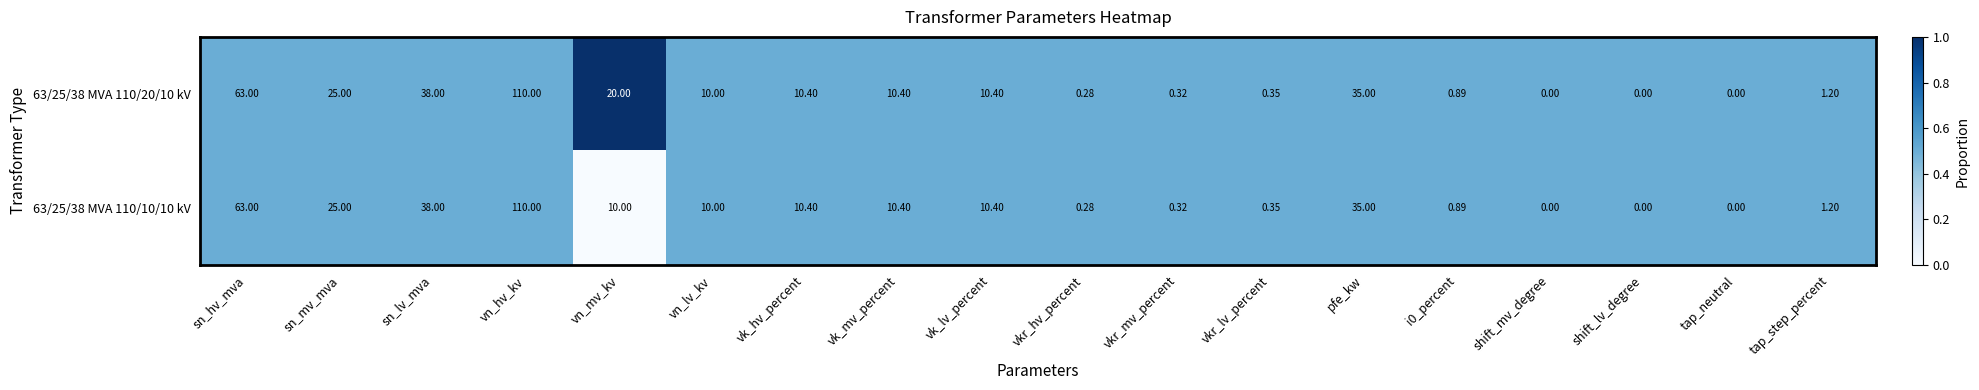

Which label corresponds to the largest value in the chart?

vn_hv_kv